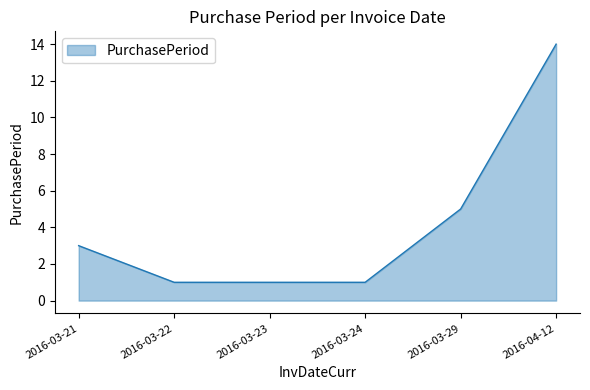

Approximately how many times larger is the value at 2016-03-23 compared to 2016-03-21?

0.3